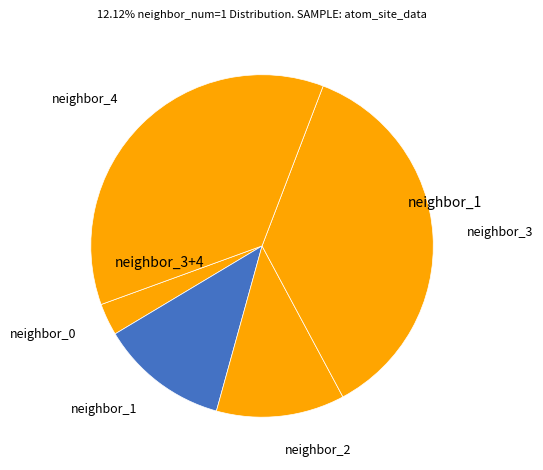

Approximately how many times larger is the value at neighbor_1 compared to neighbor_4?

0.3